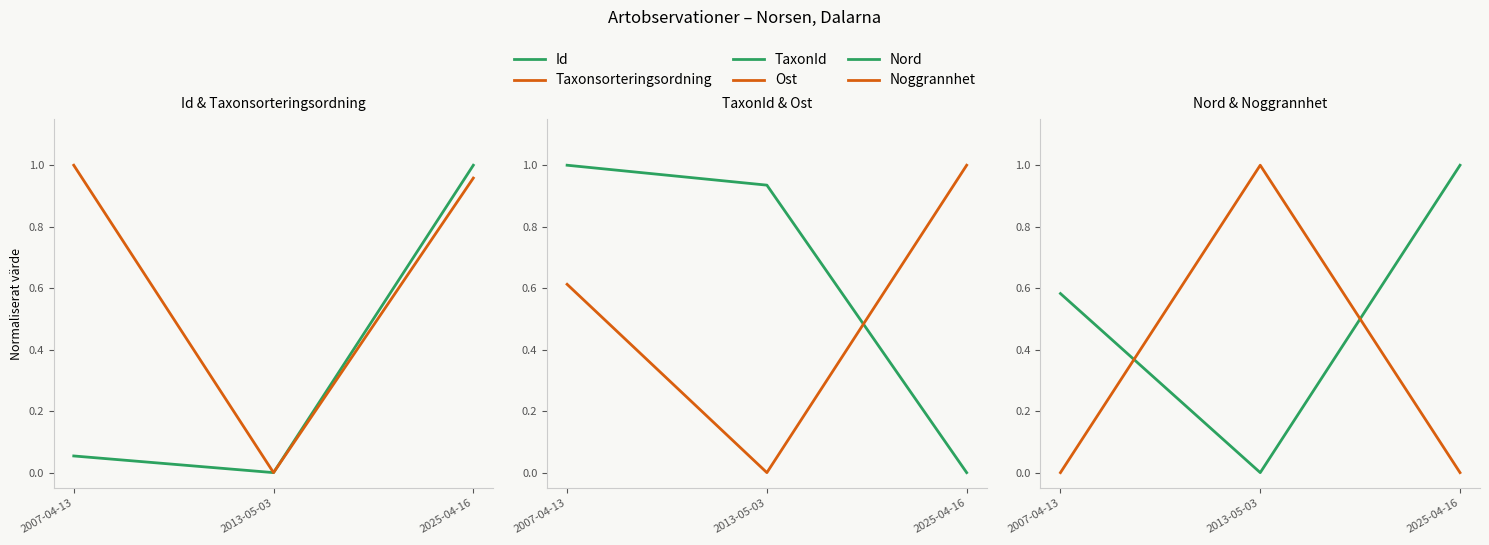

Is the value of Ost at 2025-04-16 greater than the value of TaxonId at 2007-04-13?

No